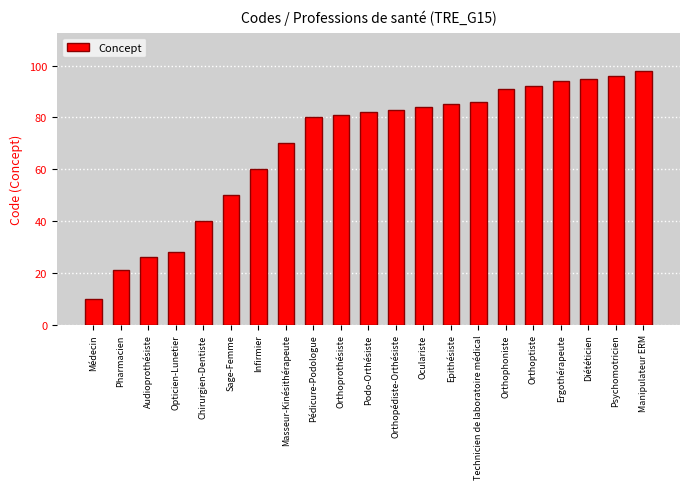

Which has a higher value, Infirmier or Psychomotricien?

Psychomotricien